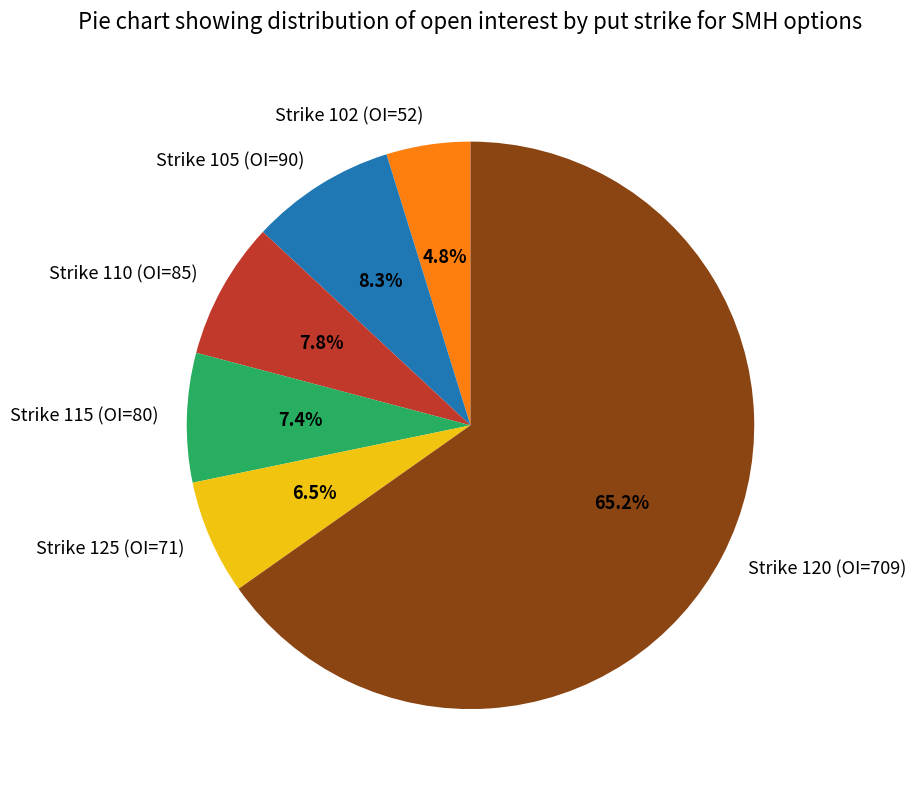

Which has a higher value, Strike 120 (OI=709) or Strike 115 (OI=80)?

Strike 120 (OI=709)